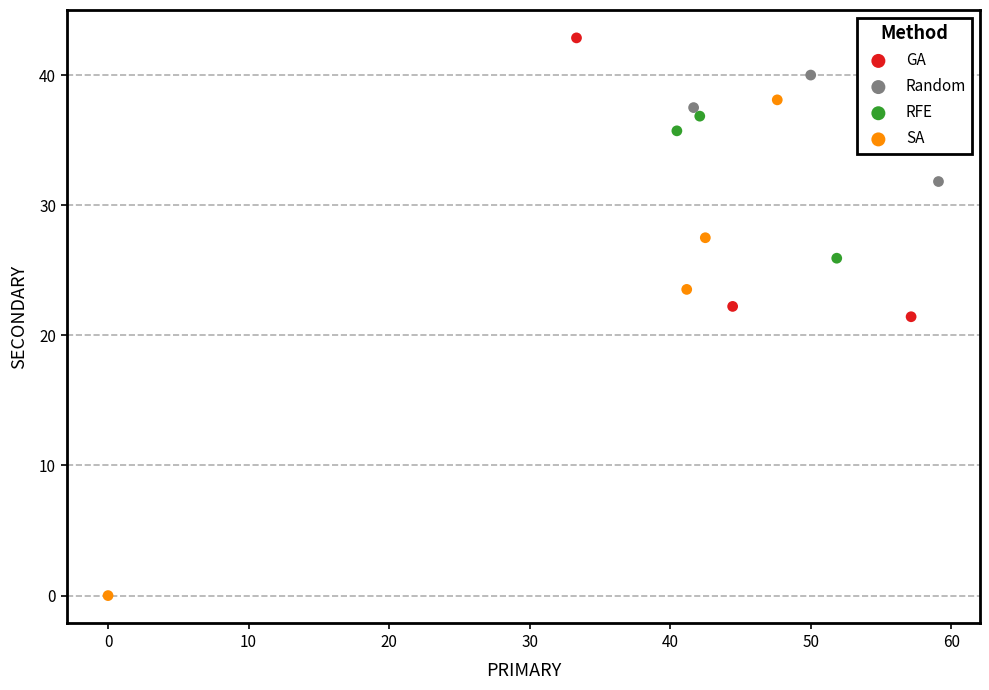

Which series contains the lowest Y value?

SA